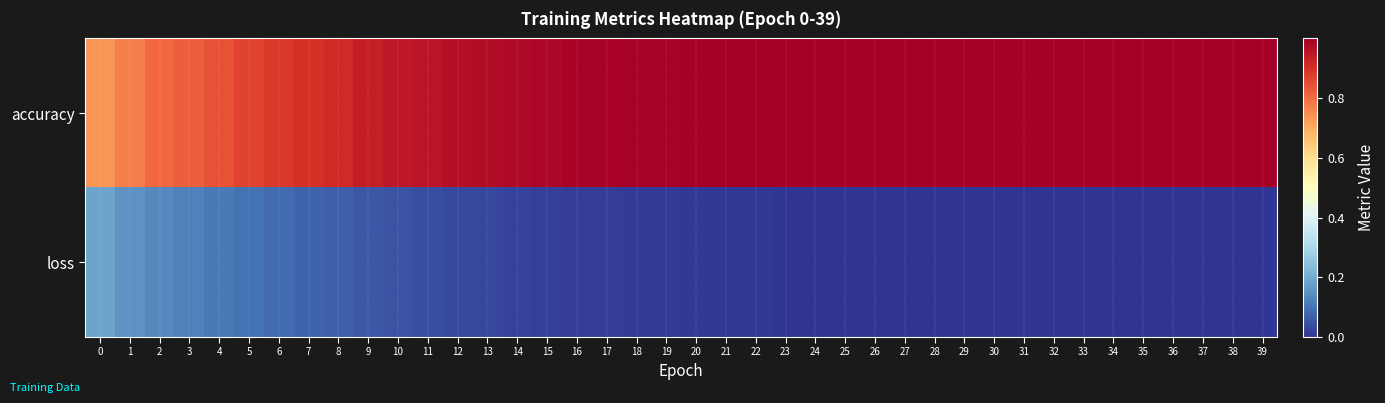

Between 34 and 35, which series saw the biggest shift?

loss